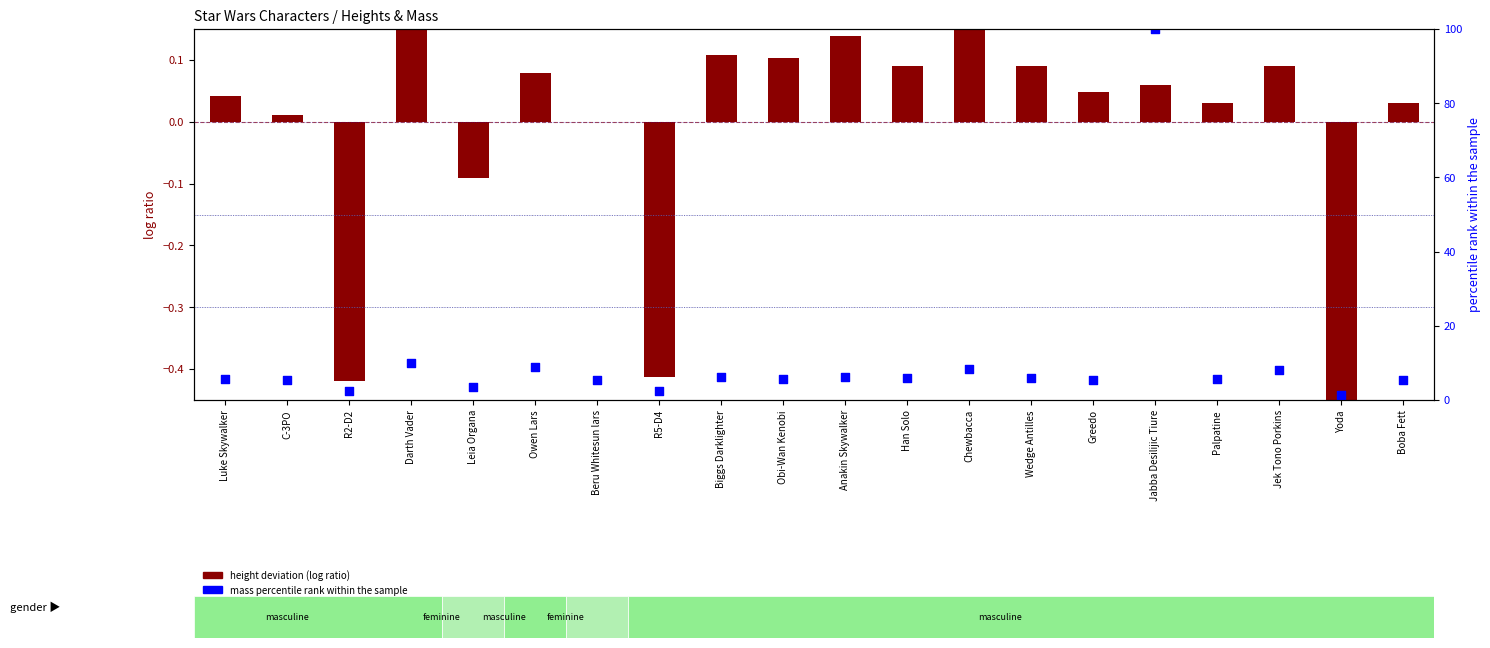

What is the total value across all series at Jabba Desilijic Tiure?

100.1